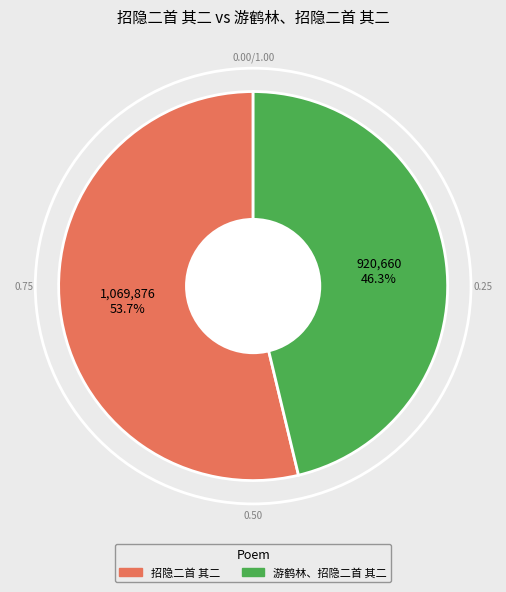

Does 招隐二首 其二 account for over 50% of the chart?

Yes